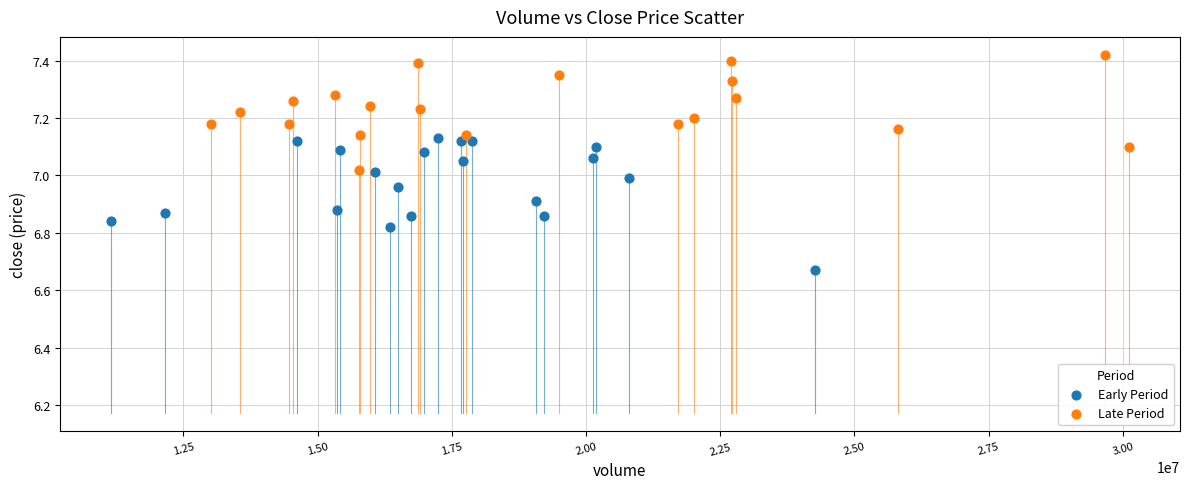

What are all the series names shown in the legend?

Early Period, Late Period